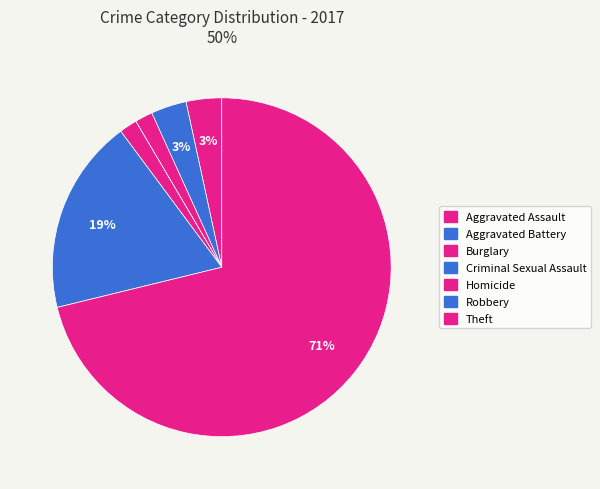

Is there a majority slice in this chart?

Yes